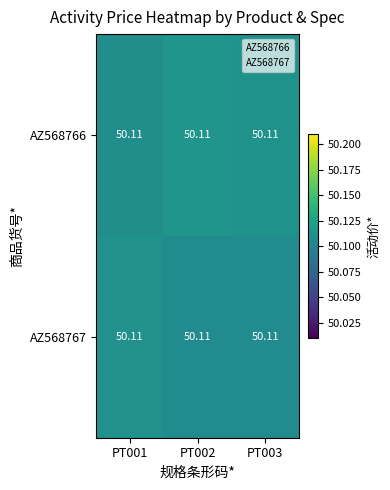

How many categories are shown in the chart?

3